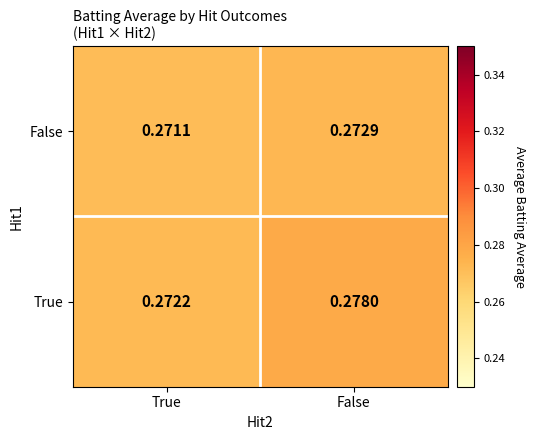

Which series has the widest spread of values?

True